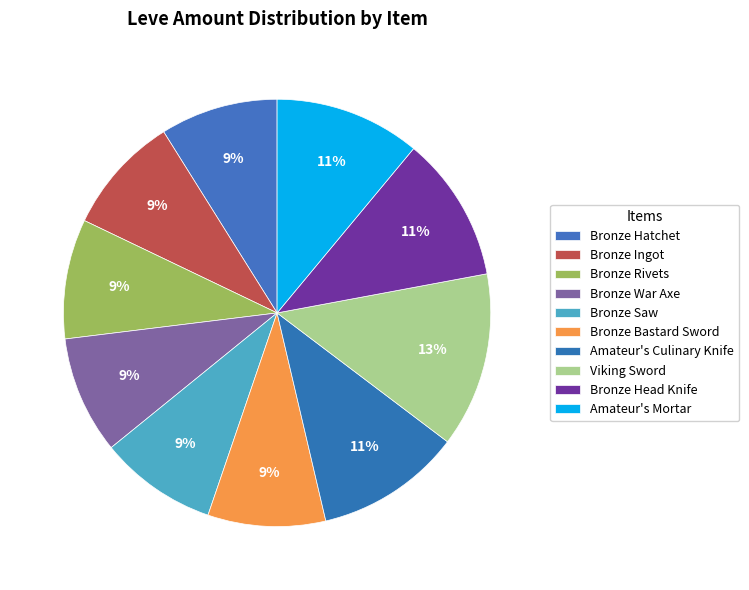

To the nearest percent, what is the difference between the largest and smallest slice percentages?

4%